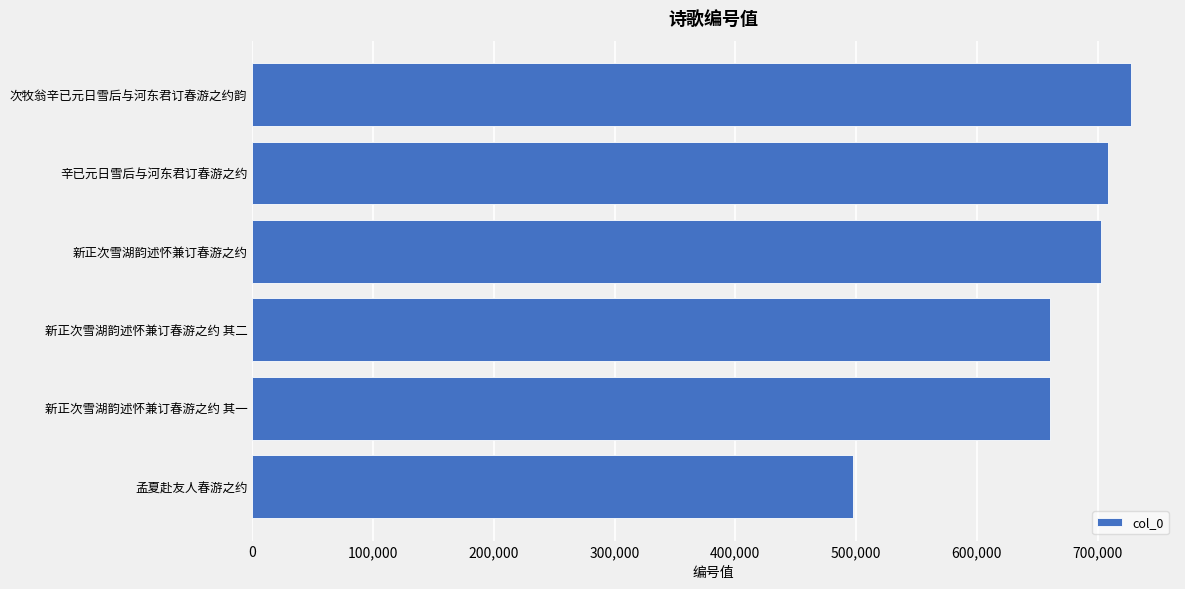

Which has a higher value, 辛已元日雪后与河东君订春游之约 or 新正次雪湖韵述怀兼订春游之约 其二?

辛已元日雪后与河东君订春游之约